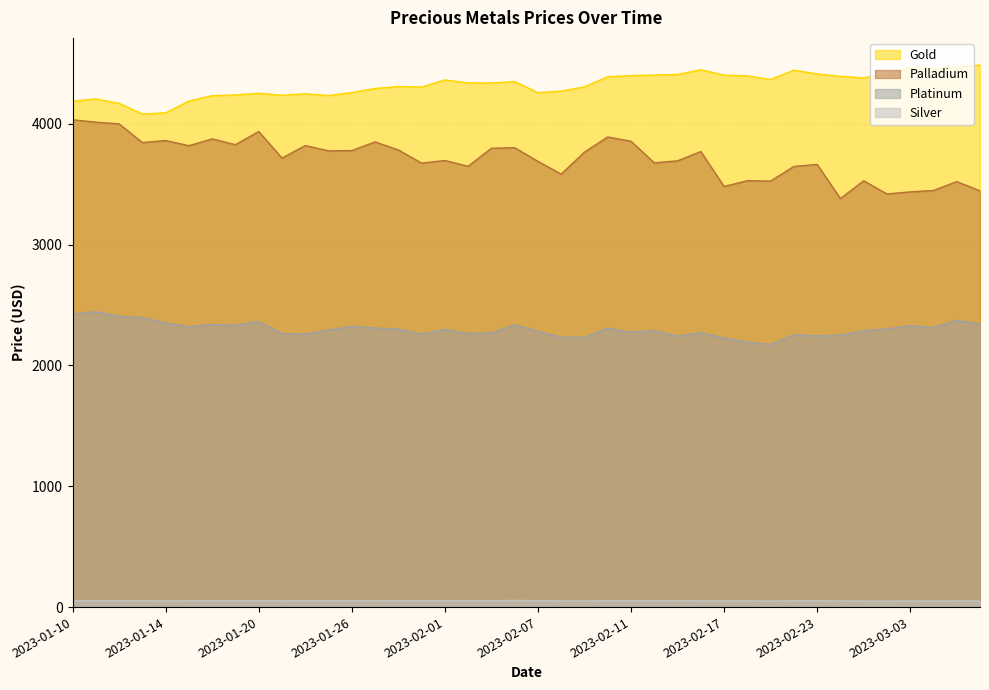

Which category has the lowest value in the platinum series?

2023-02-21